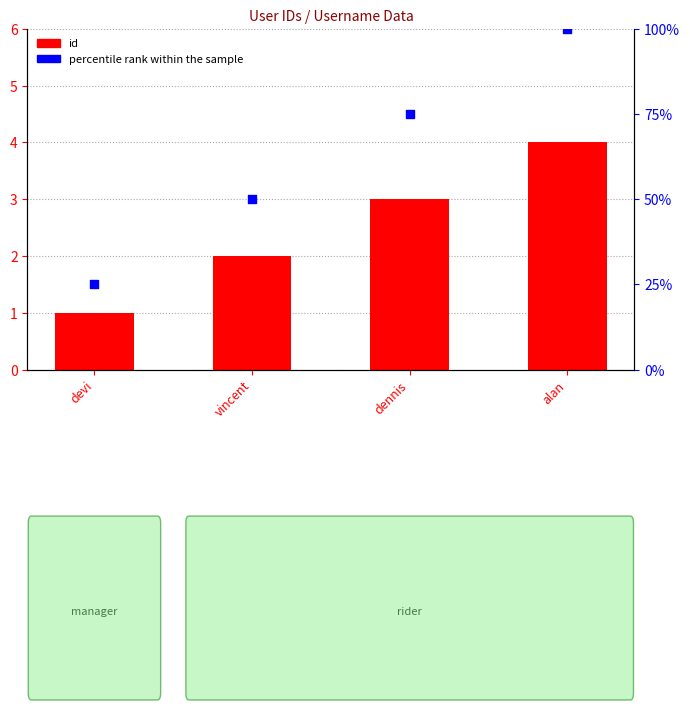

Is the value of percentile rank within the sample at dennis greater than the value of id at dennis?

Yes